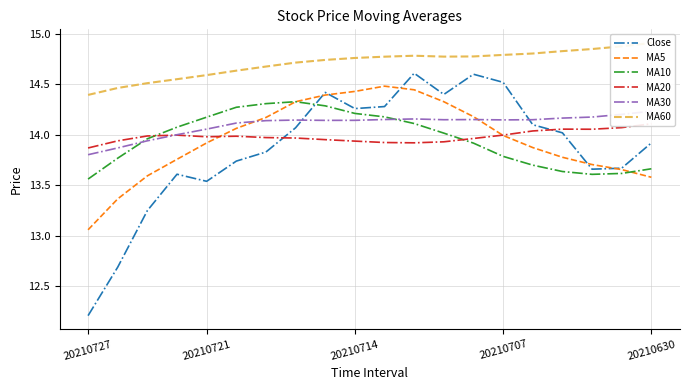

How many lines are shown in the chart?

6